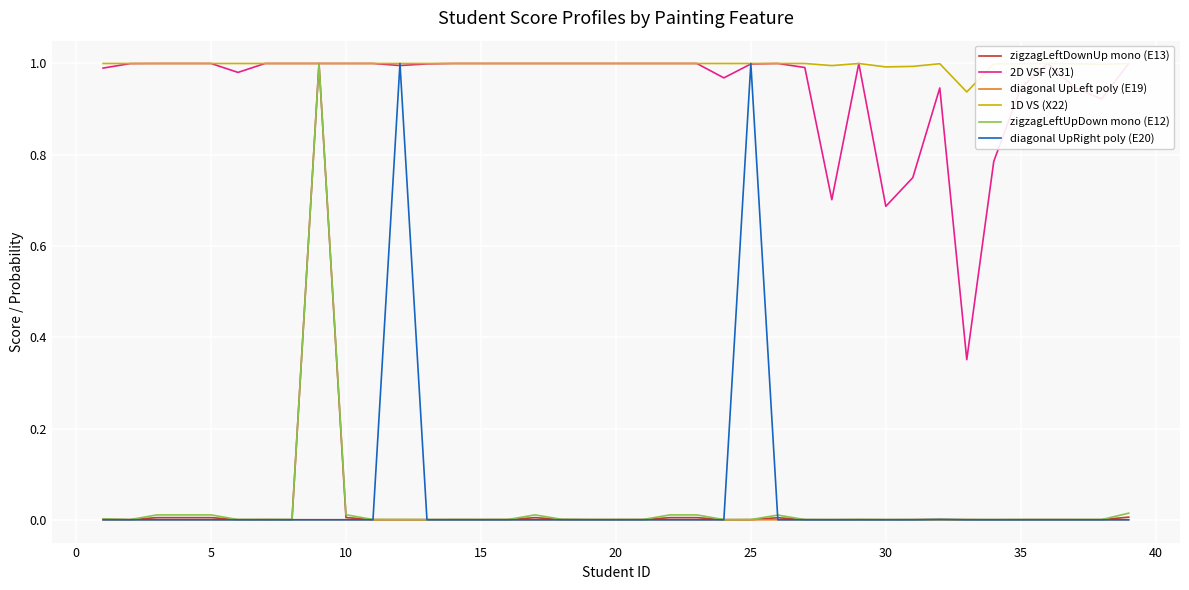

Which series has the largest total across all categories?

1D VS (X22)